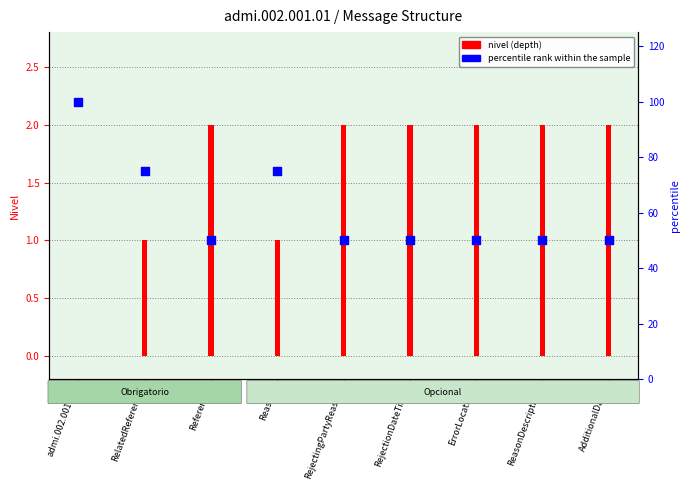

Is the value of percentile rank within the sample at RejectingPartyReason greater than the value of nivel (depth) at ReasonDescription?

Yes